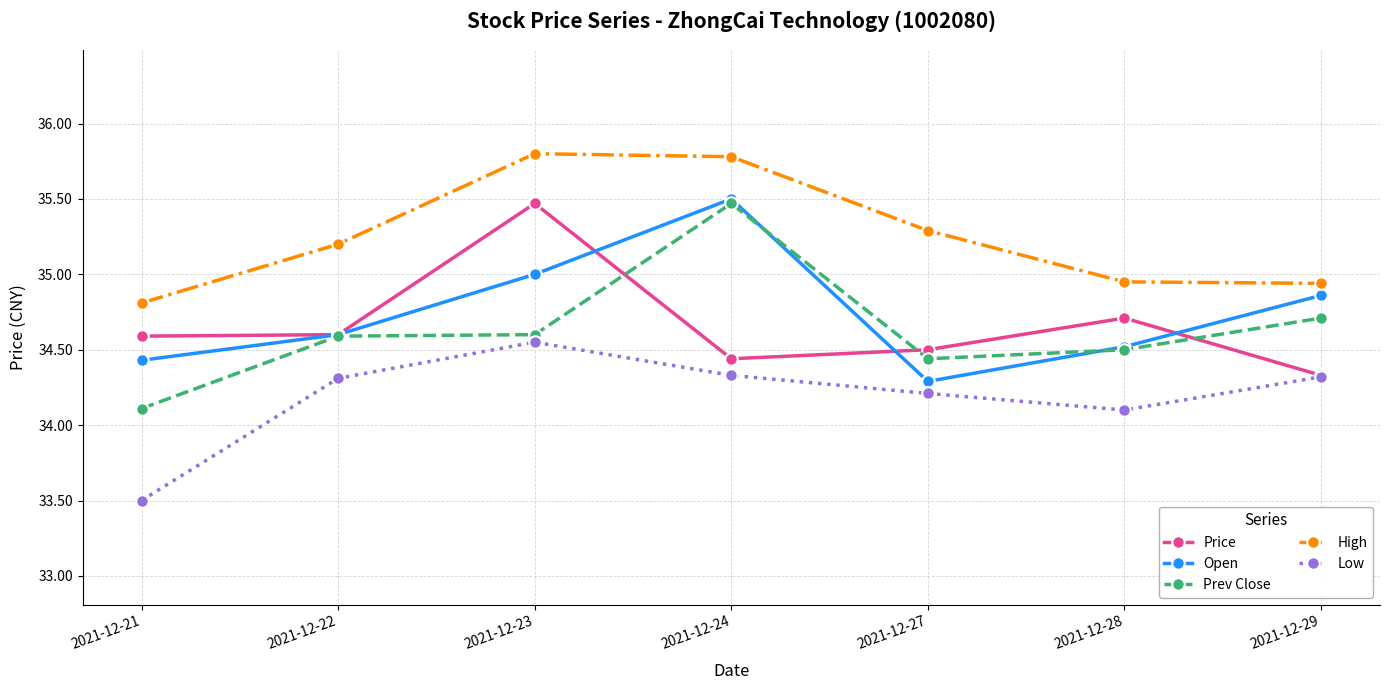

True or false: Price and High cross at least once.

False